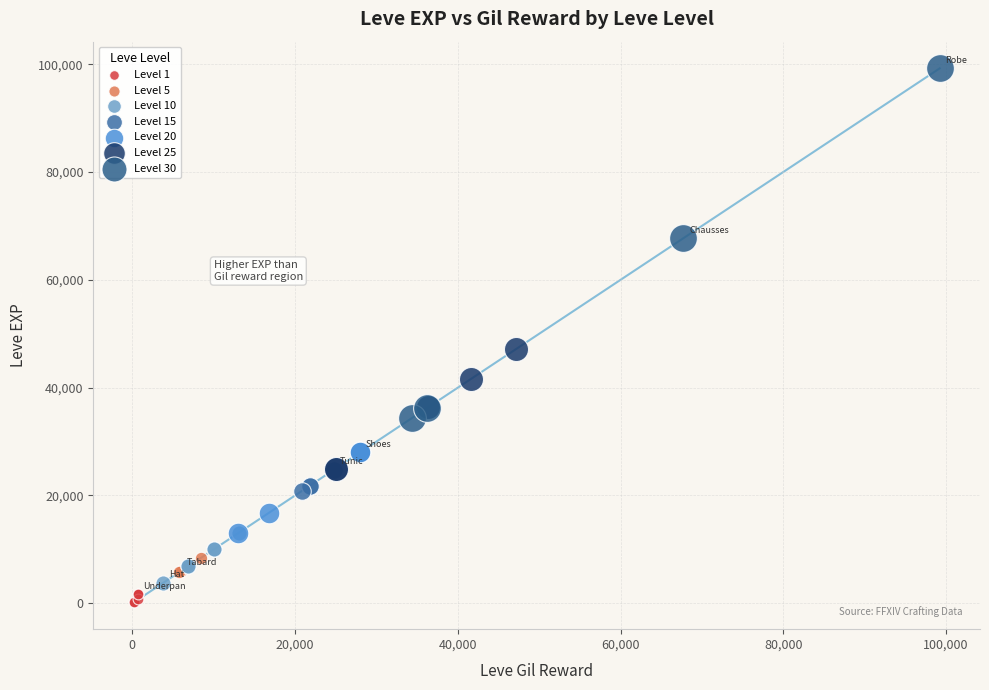

Which series has the widest spread of Y values?

Level 30